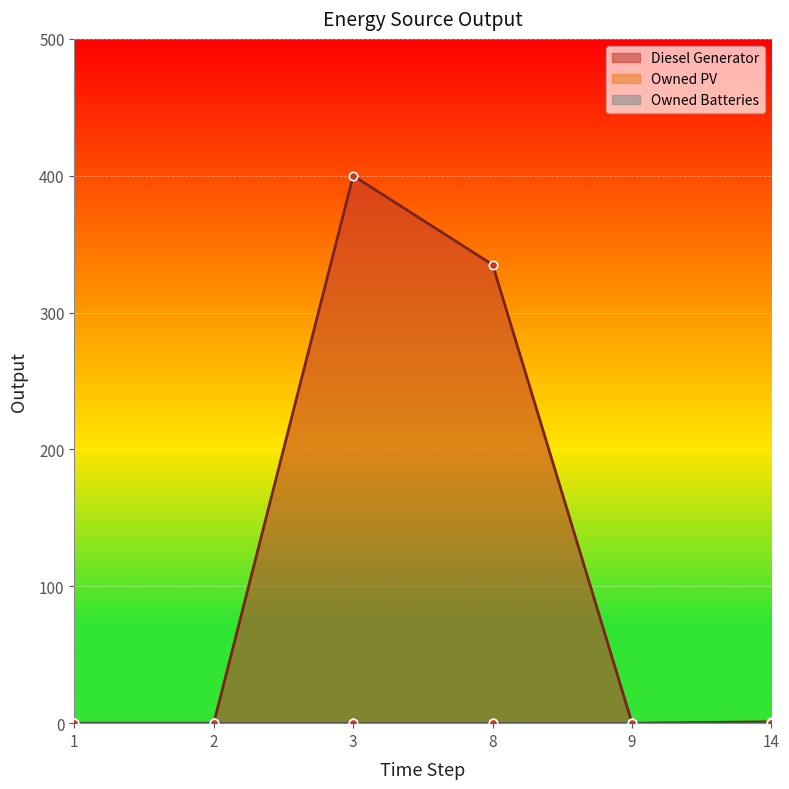

Which has a higher value, 14 or 3?

3